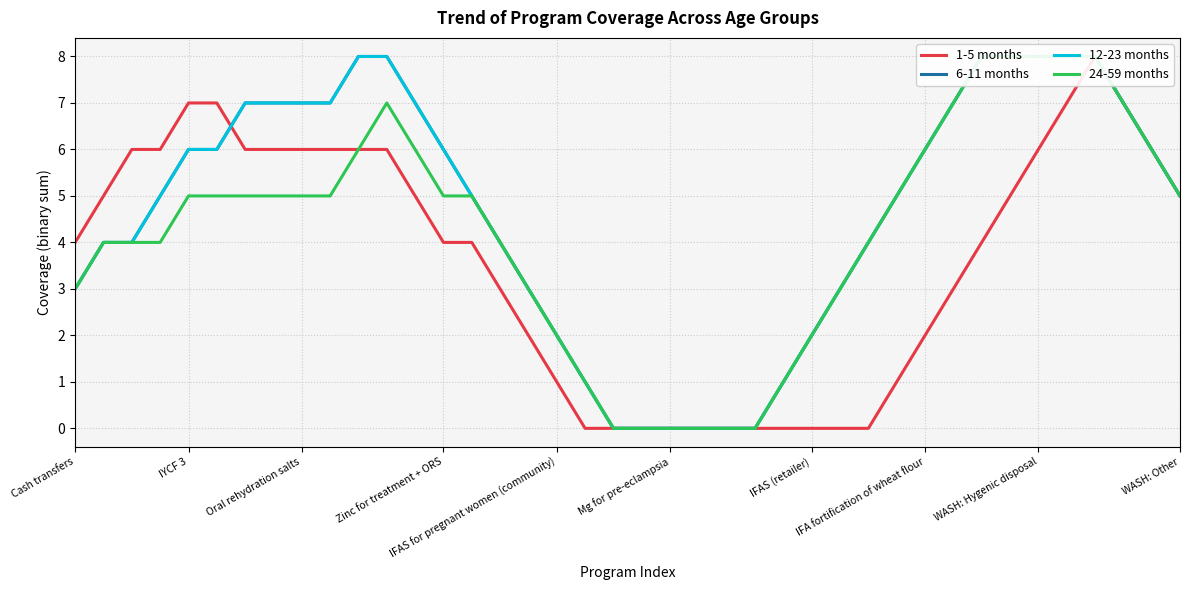

Is it true that 24-59 months equals 2 at 16?

False